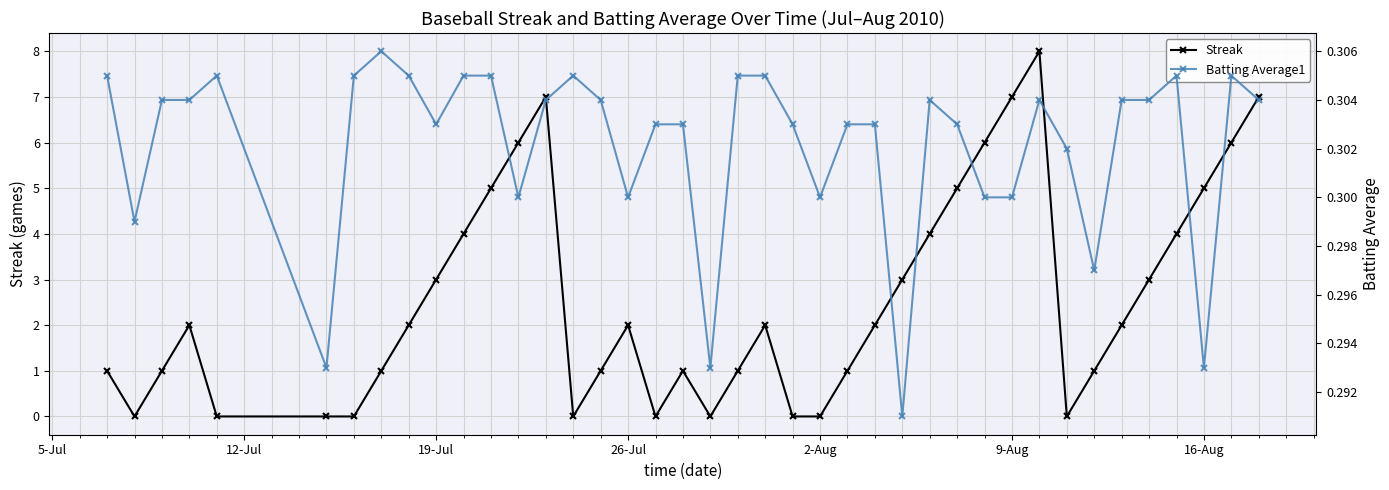

What is the maximum value for Streak?

8